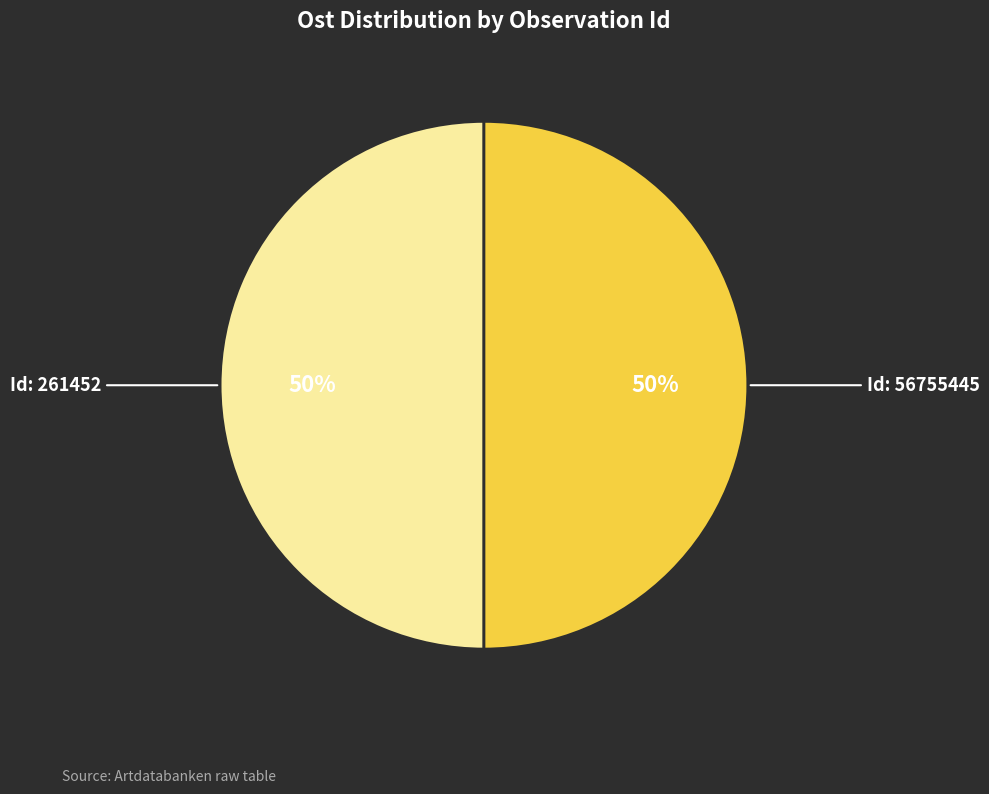

To the nearest percent, what is the average slice percentage?

50%